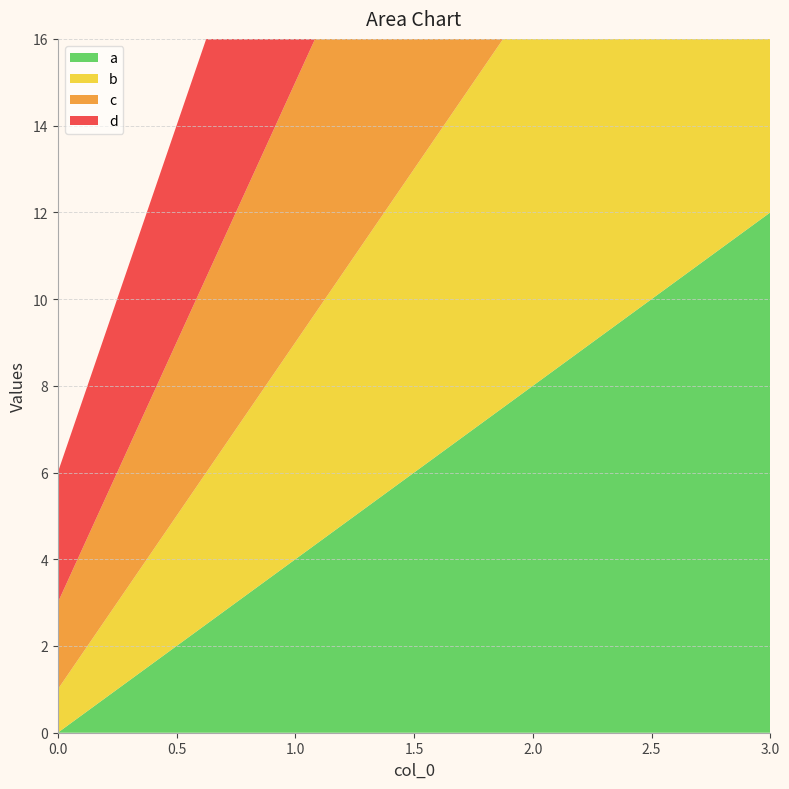

Reading right to left, what are all the values shown in this chart?

a: 12	8	4	0
b: 13	9	5	1
c: 14	10	6	2
d: 15	11	7	3